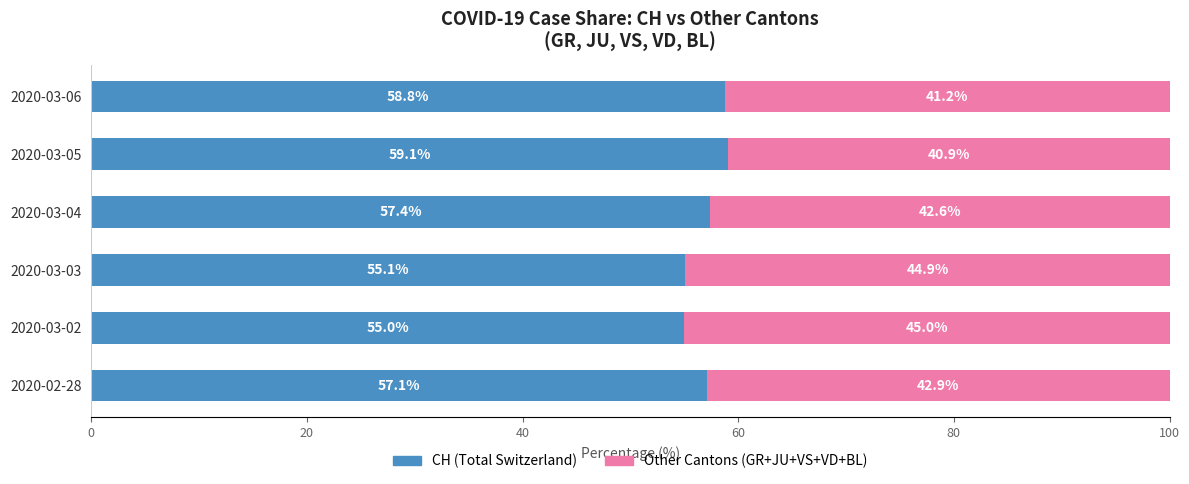

What is the total value across all series at 2020-03-02?

100.0